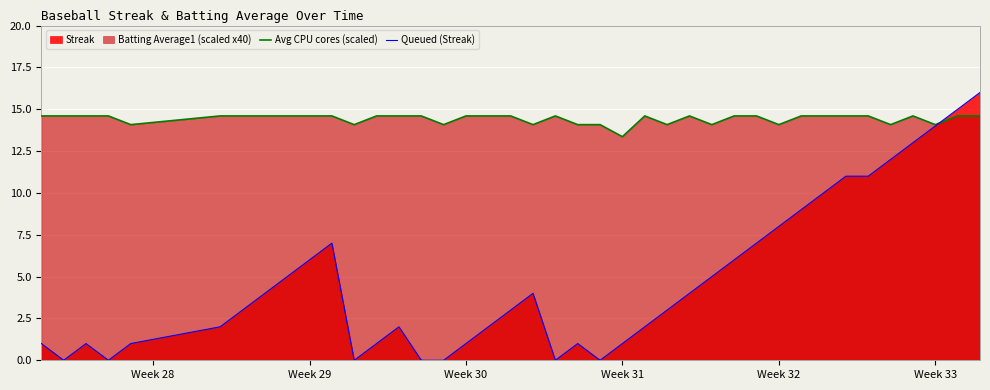

Which series has the widest spread of values?

Queued (Streak)